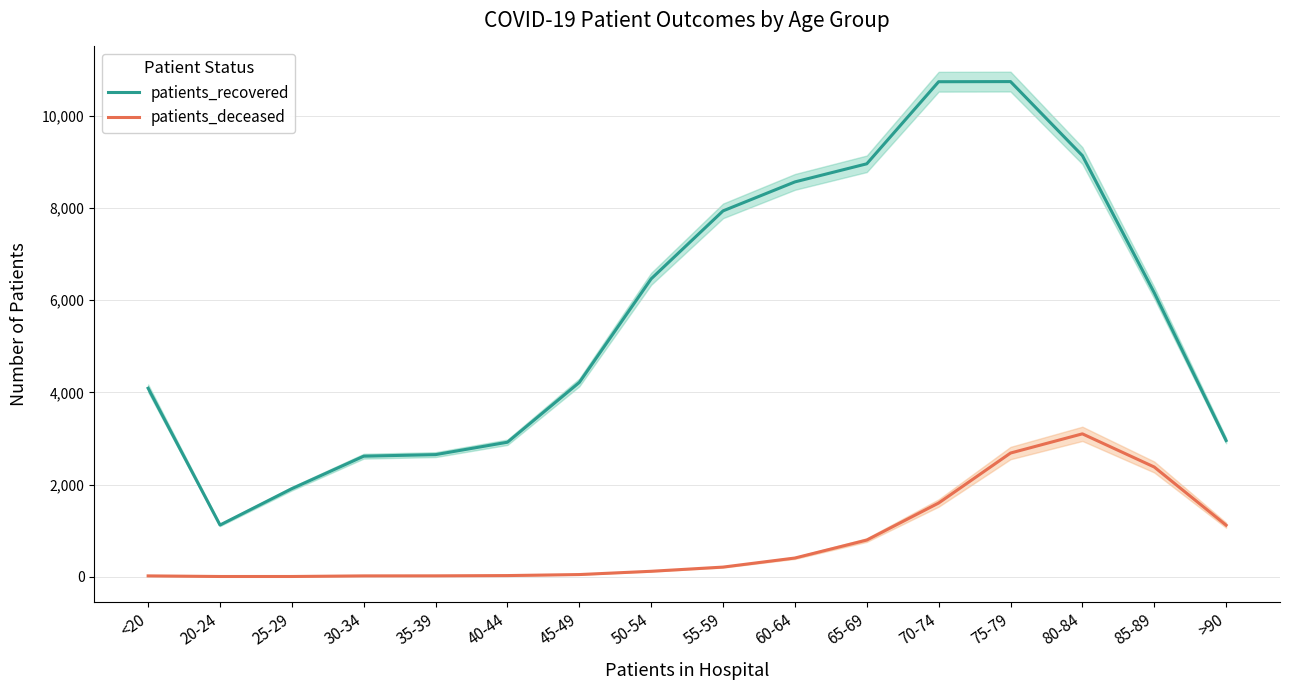

True or false: patients_recovered and patients_deceased cross at least once.

False